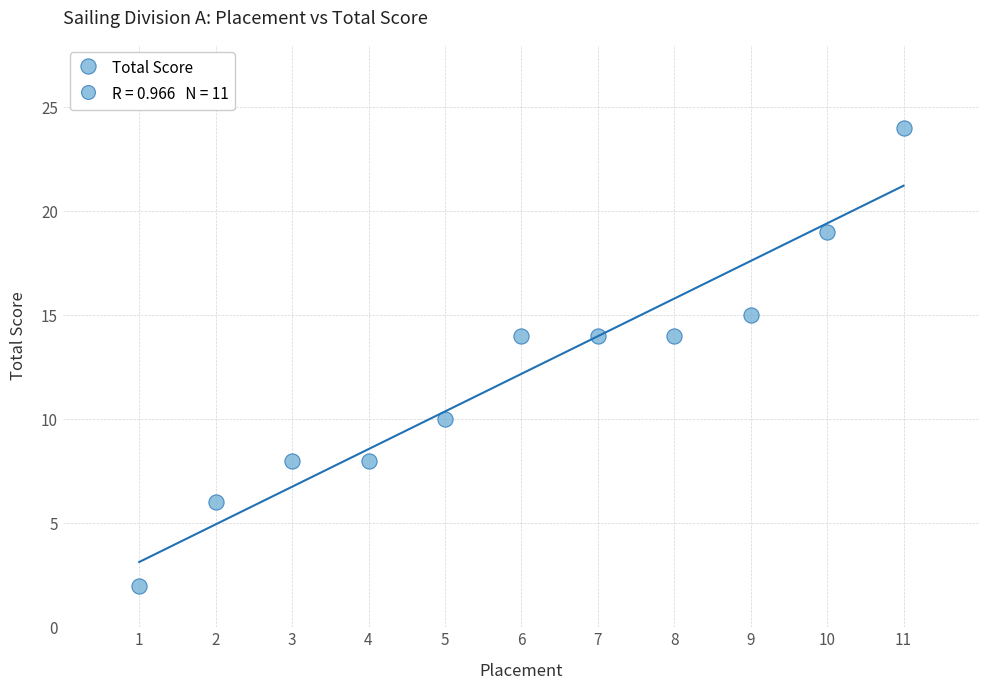

What is the average X value?

6